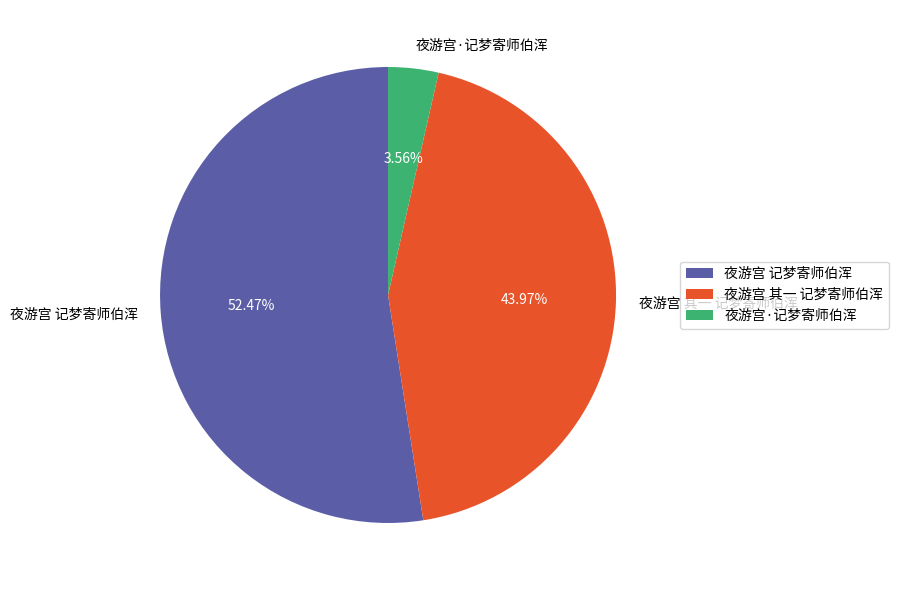

Which category has the smallest portion of the pie?

夜游宫·记梦寄师伯浑